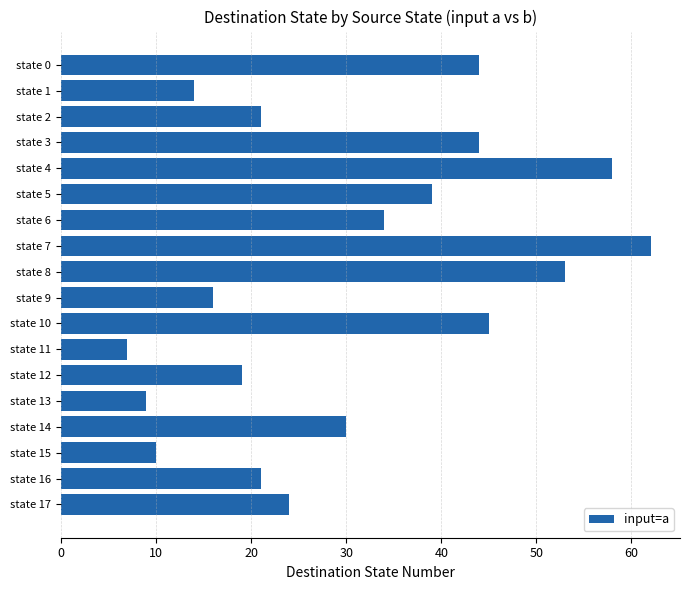

Approximately how many times larger is the value at state 3 compared to state 14?

1.5